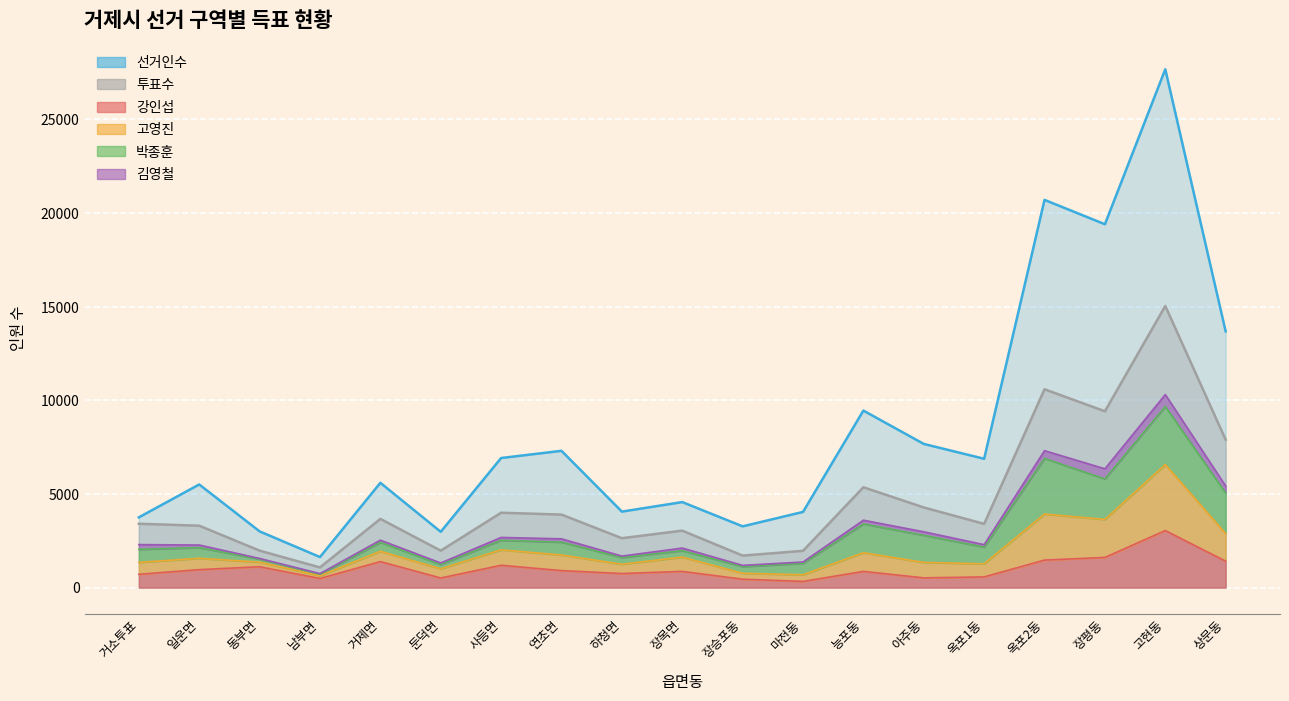

Does the chart display data point markers on the line(s)?

No